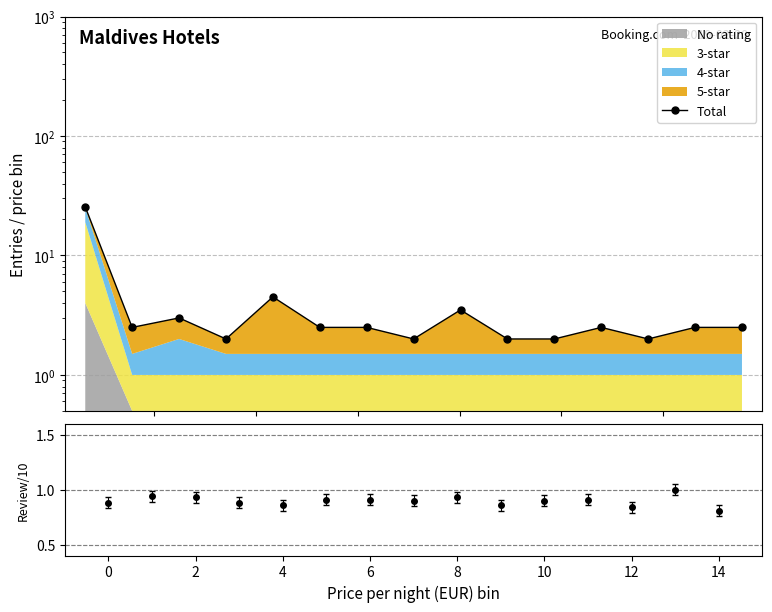

Which has a higher value, 8 or 12?

8